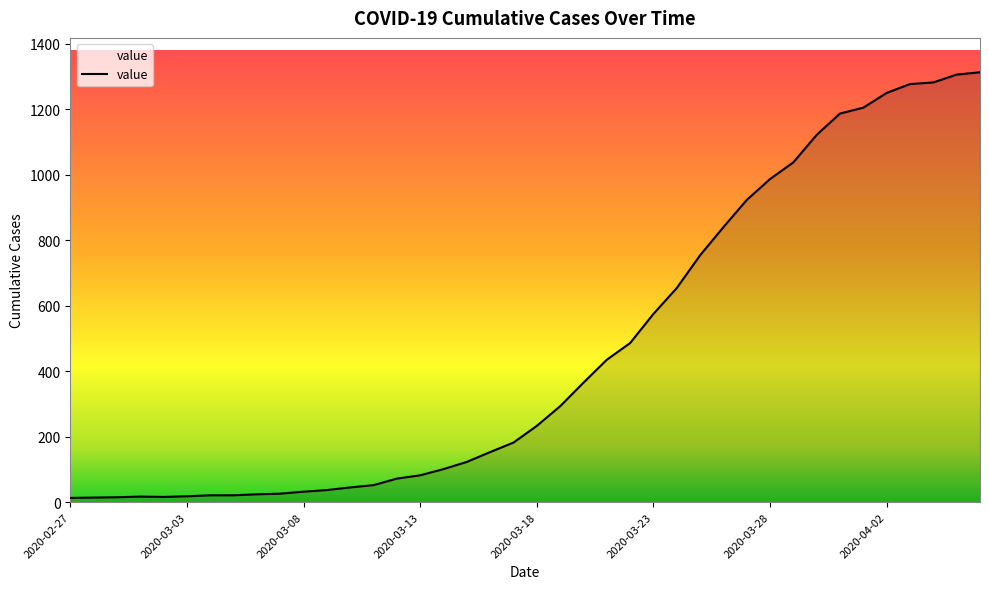

What is the difference between the maximum and minimum values?

1300